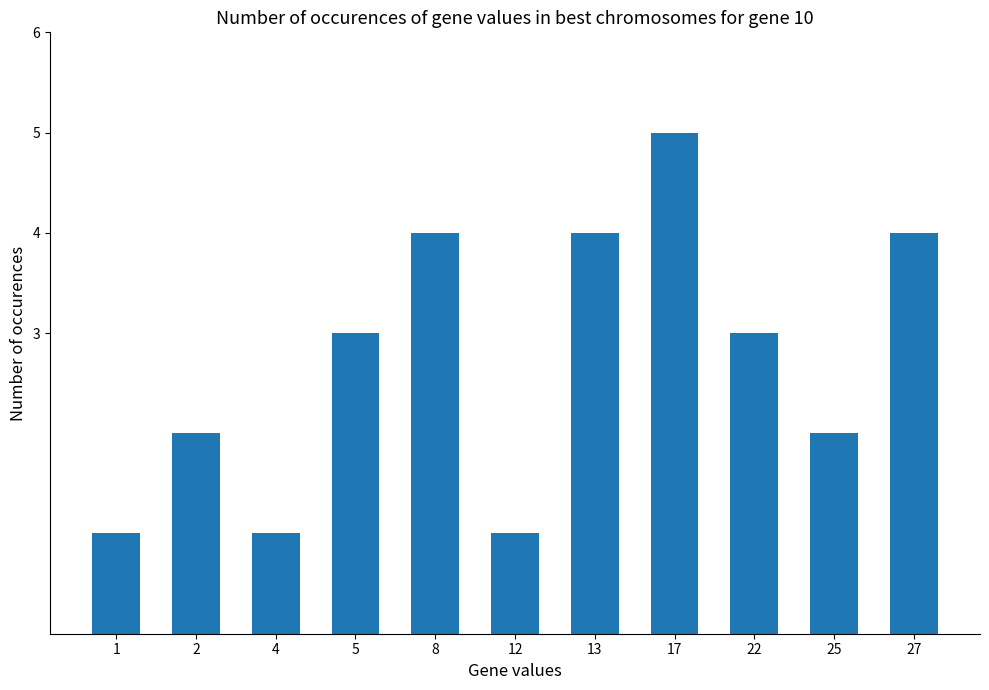

Does the chart contain stacked bars?

No